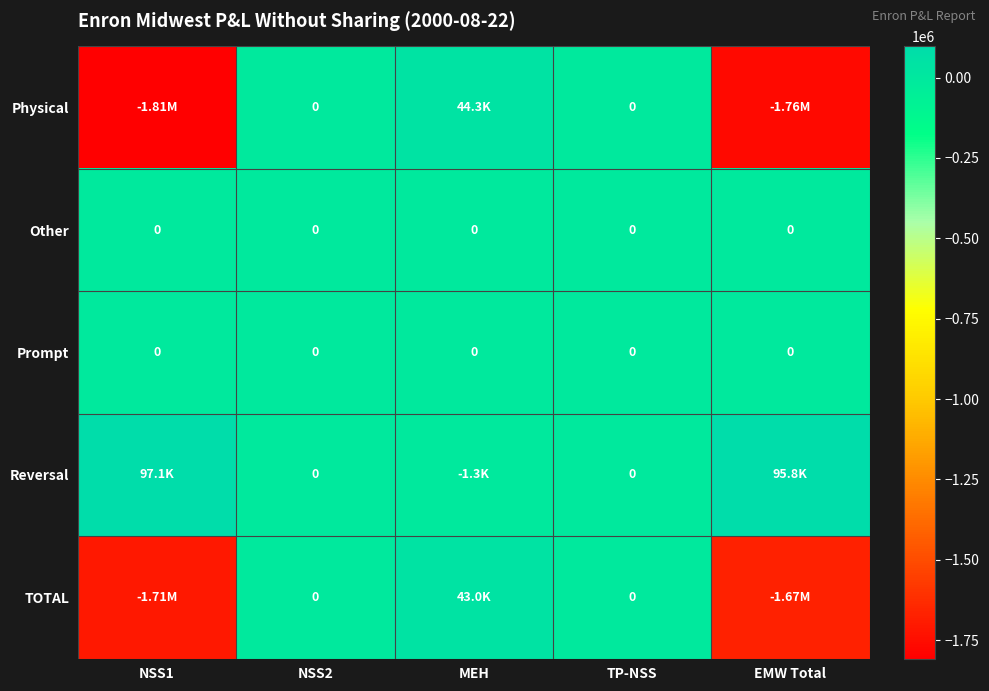

Is it true that Reversal equals 61356.5 at TP-NSS?

False